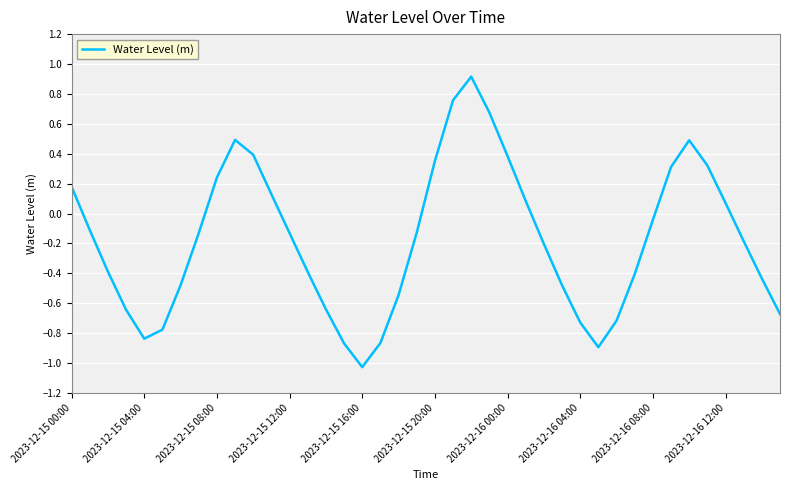

What is the difference between the maximum and minimum values?

1.9